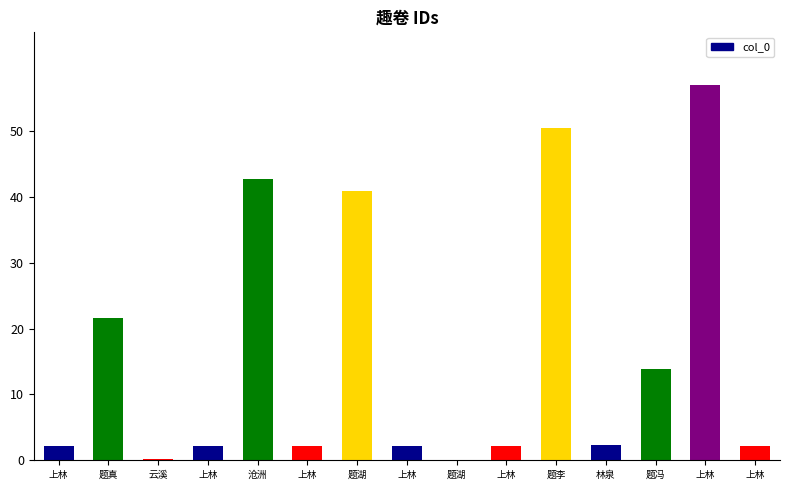

At which category does the chart reach its peak across all series?

上林